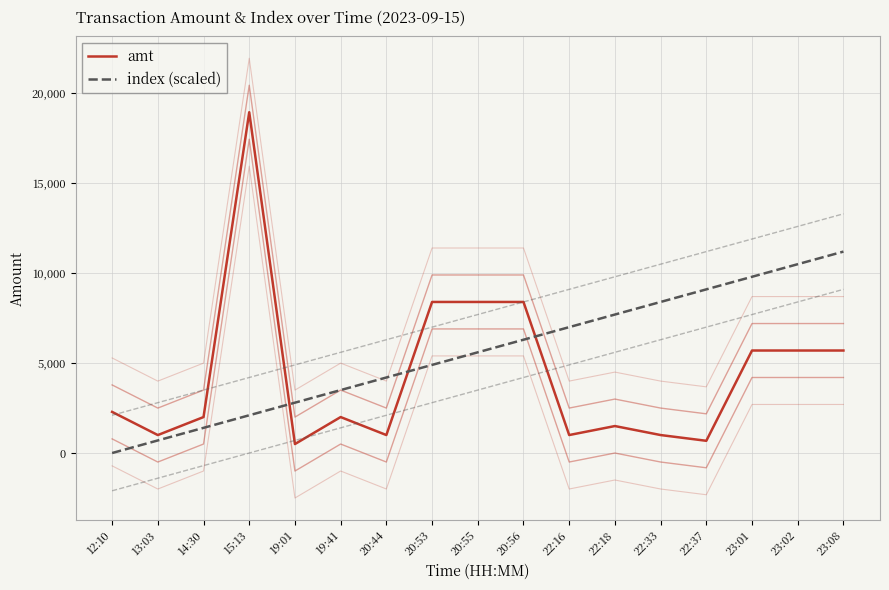

List the series in order of their peak value, highest first.

amt, index (scaled)